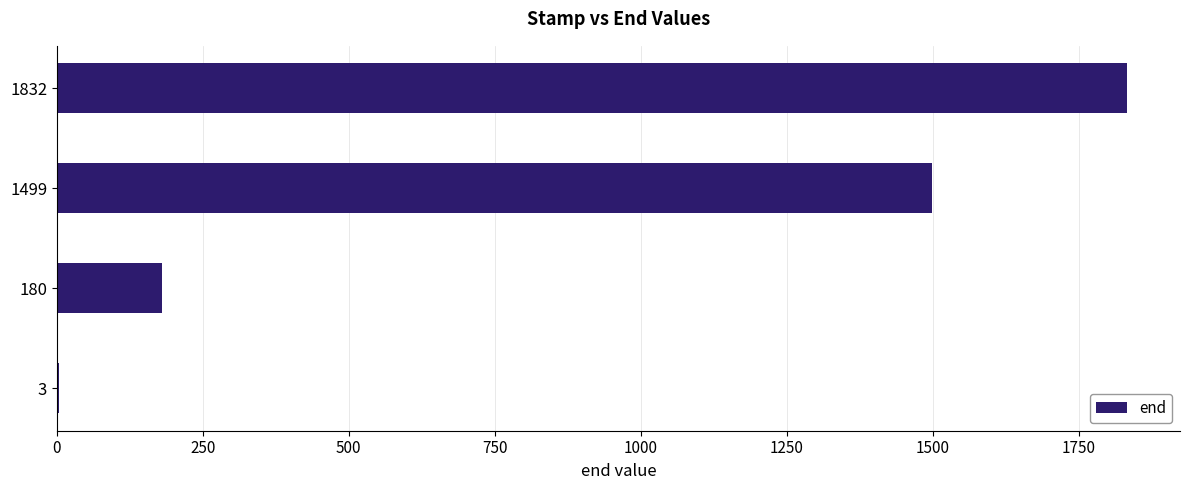

What is the change in value from 180 to 1499?

+1319